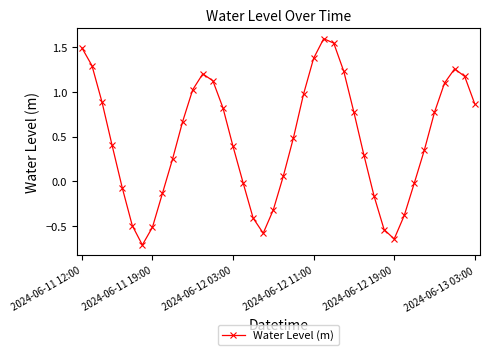

How many points are lower than both their immediate neighbors (excluding endpoints)?

3